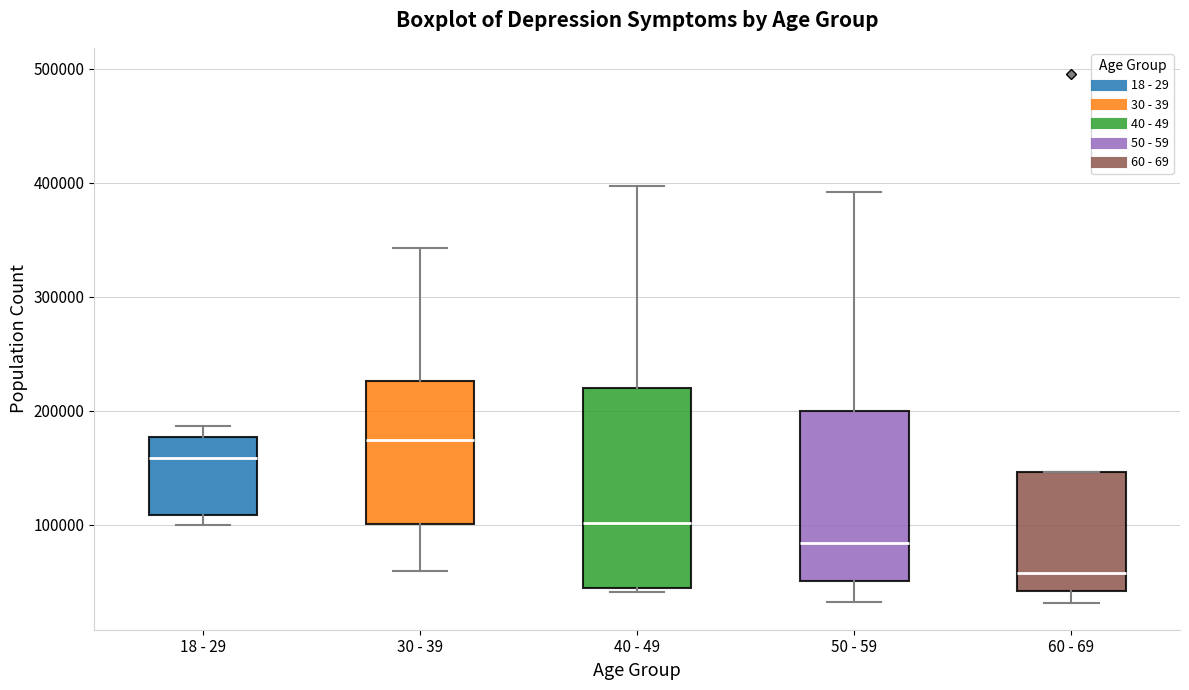

Which box is the tallest, from its lower edge to its upper edge?

40 - 49